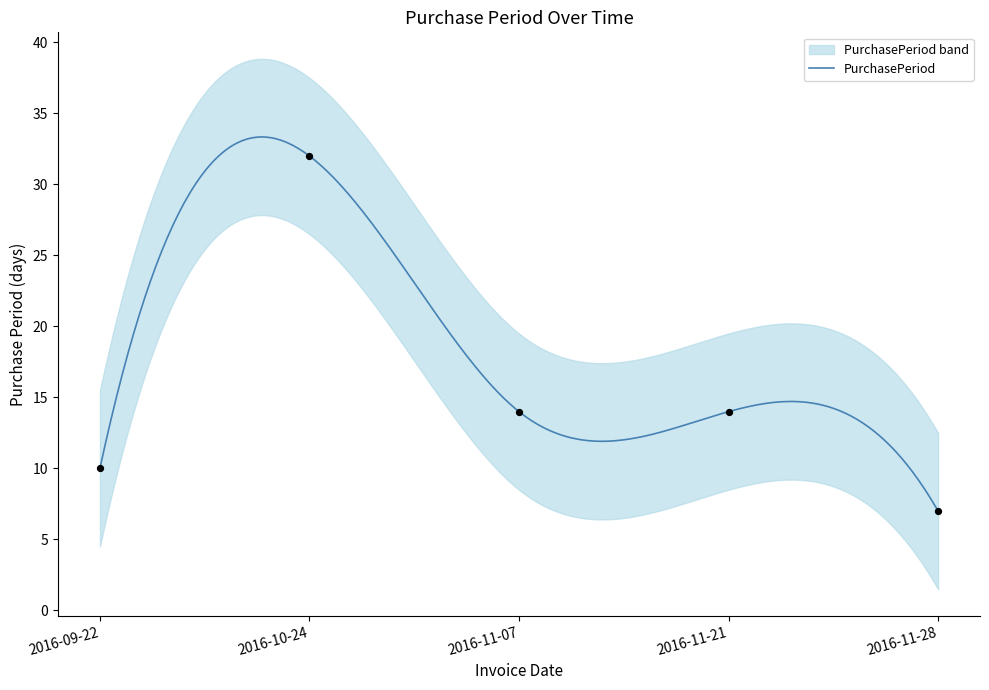

What is the change in value from 2016-10-24 to 2016-11-07?

-18